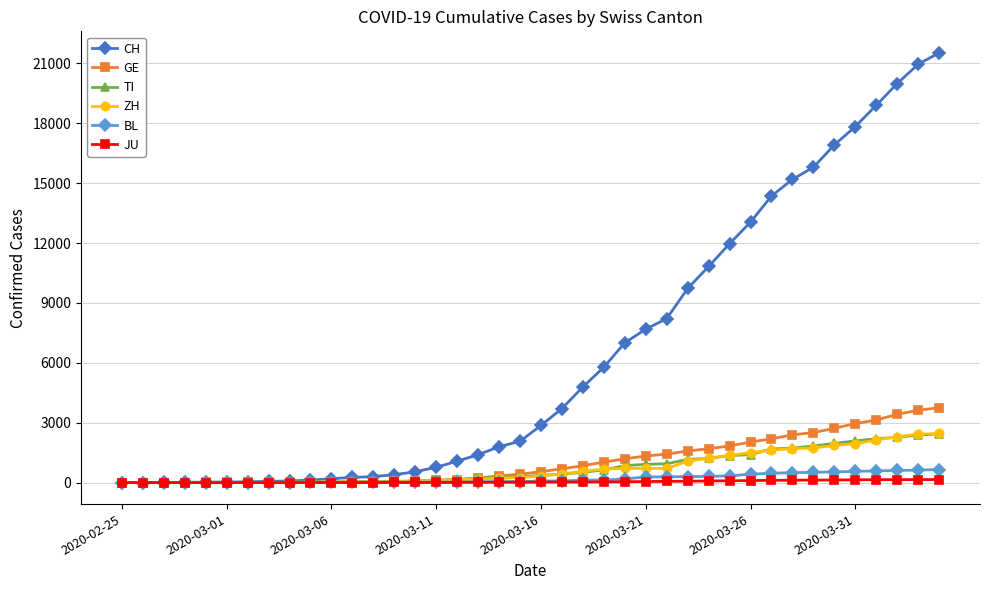

Which series has the widest spread of values?

CH